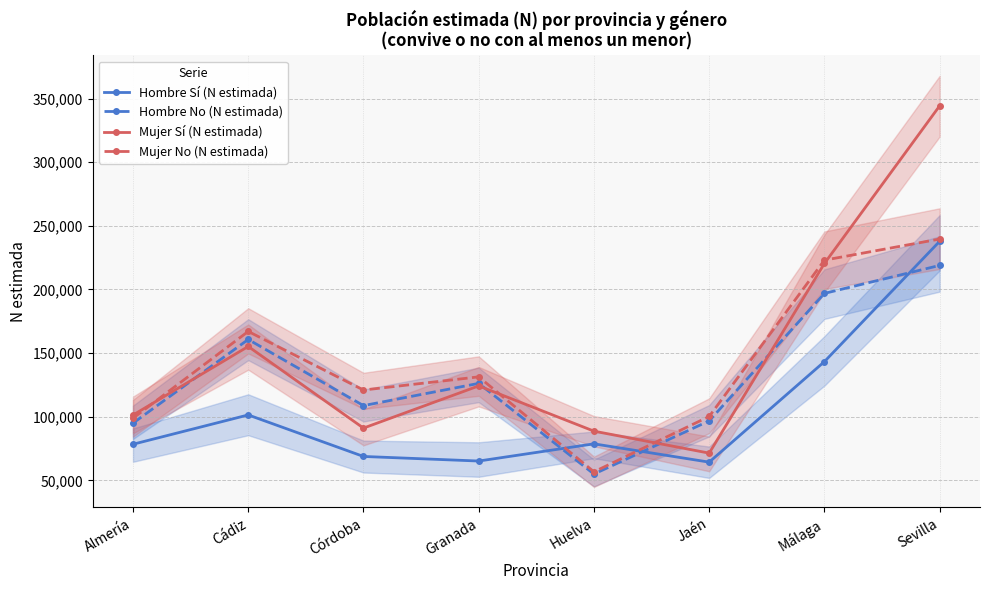

Does the chart have visible grid lines?

Yes